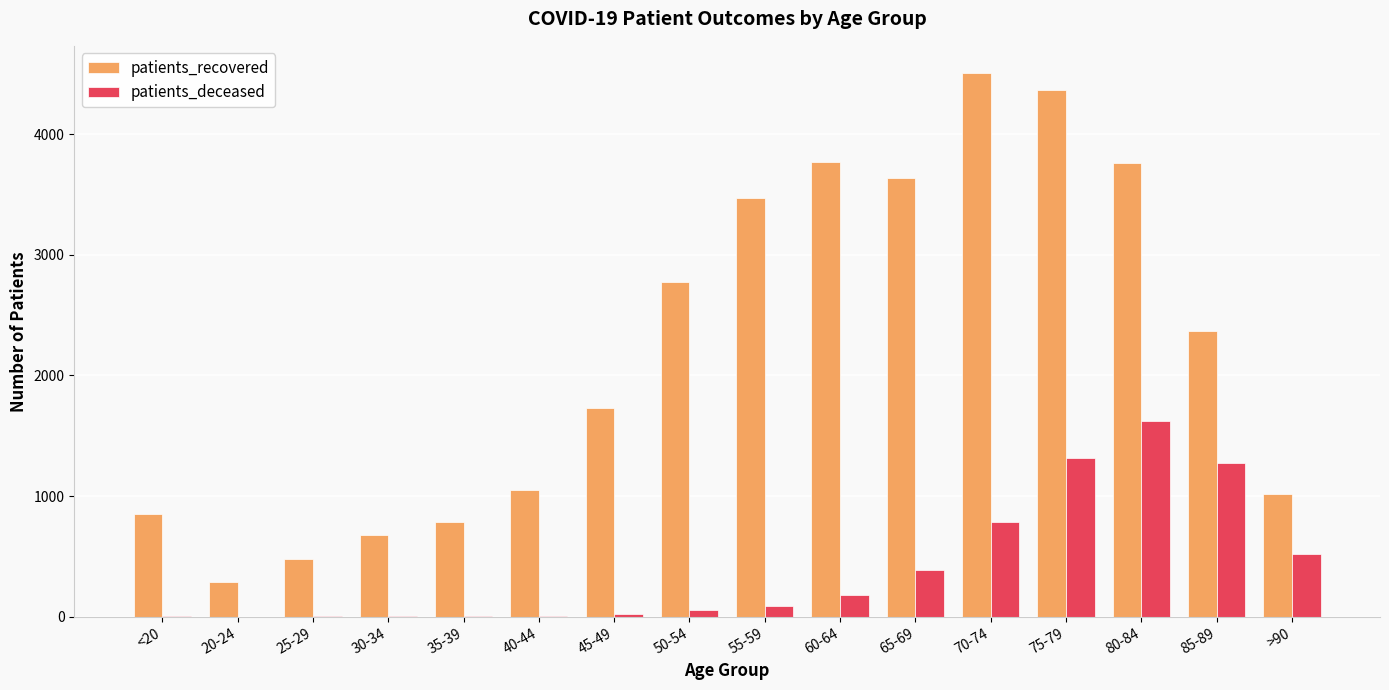

Which series changed the most between 65-69 and 70-74?

patients_recovered